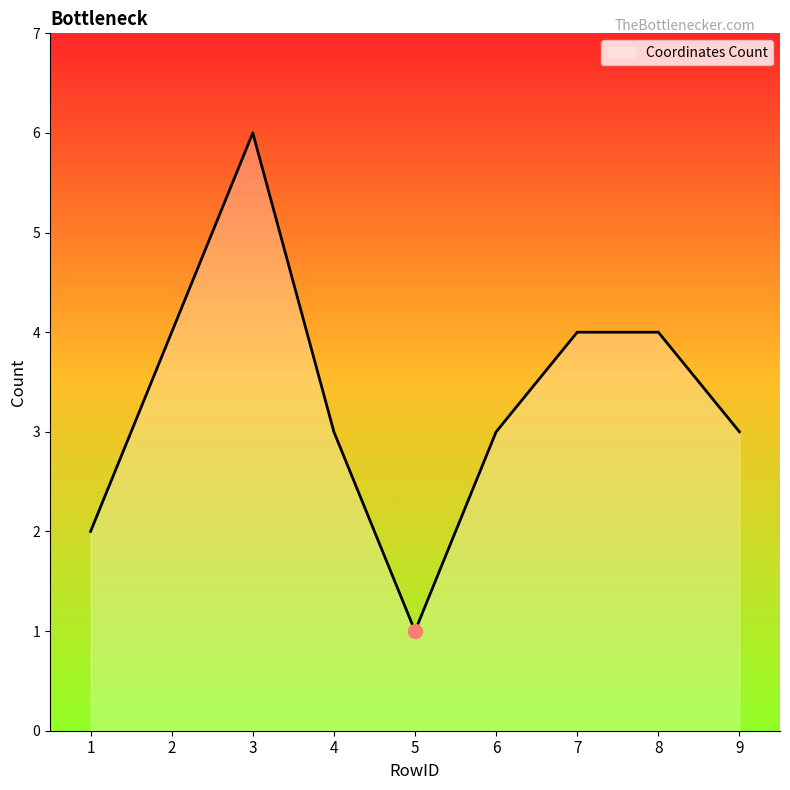

How many lines are shown in the chart?

1